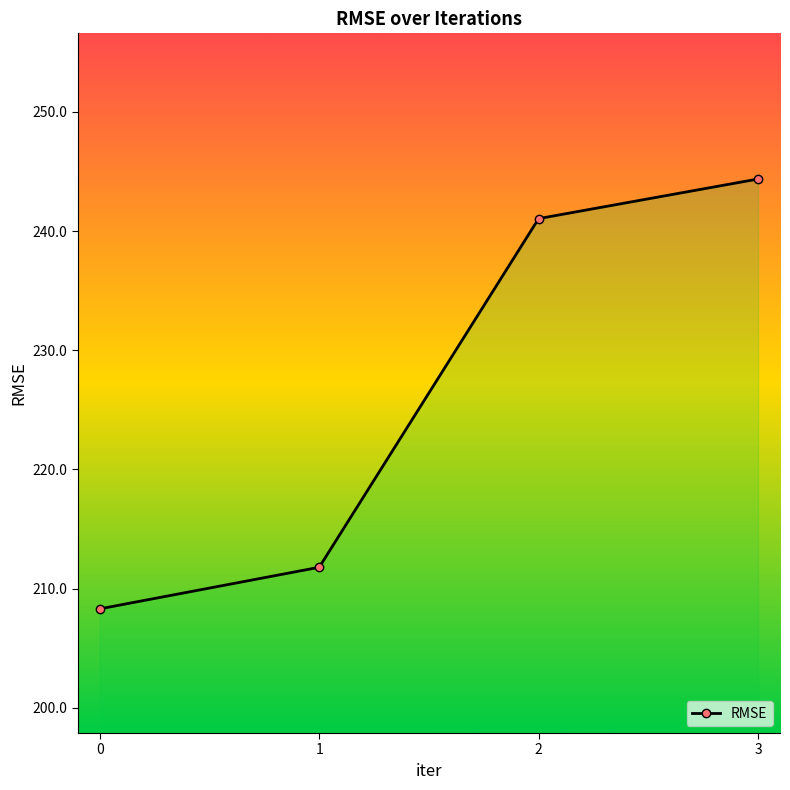

What is the smallest value displayed?

208.3